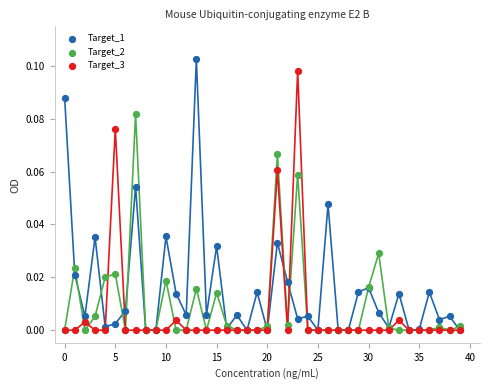

Which series has the widest spread of Y values?

Target_1